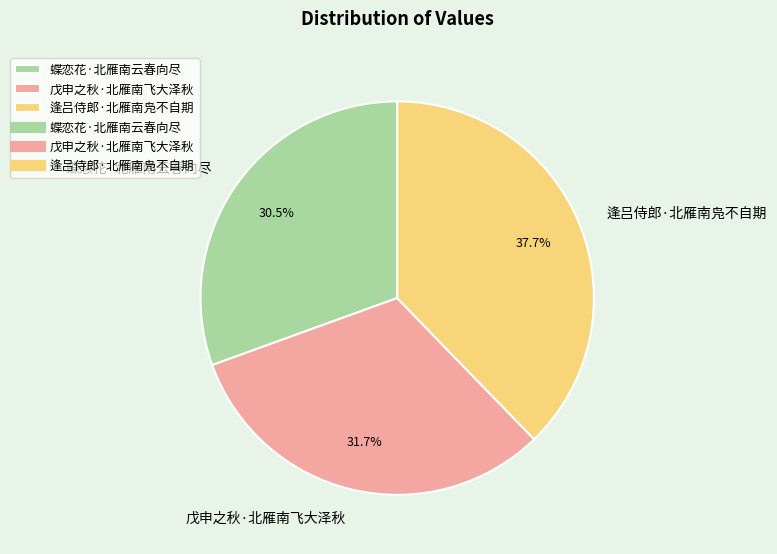

Which has a higher value, 戊申之秋·北雁南飞大泽秋 or 蝶恋花·北雁南云春向尽?

戊申之秋·北雁南飞大泽秋